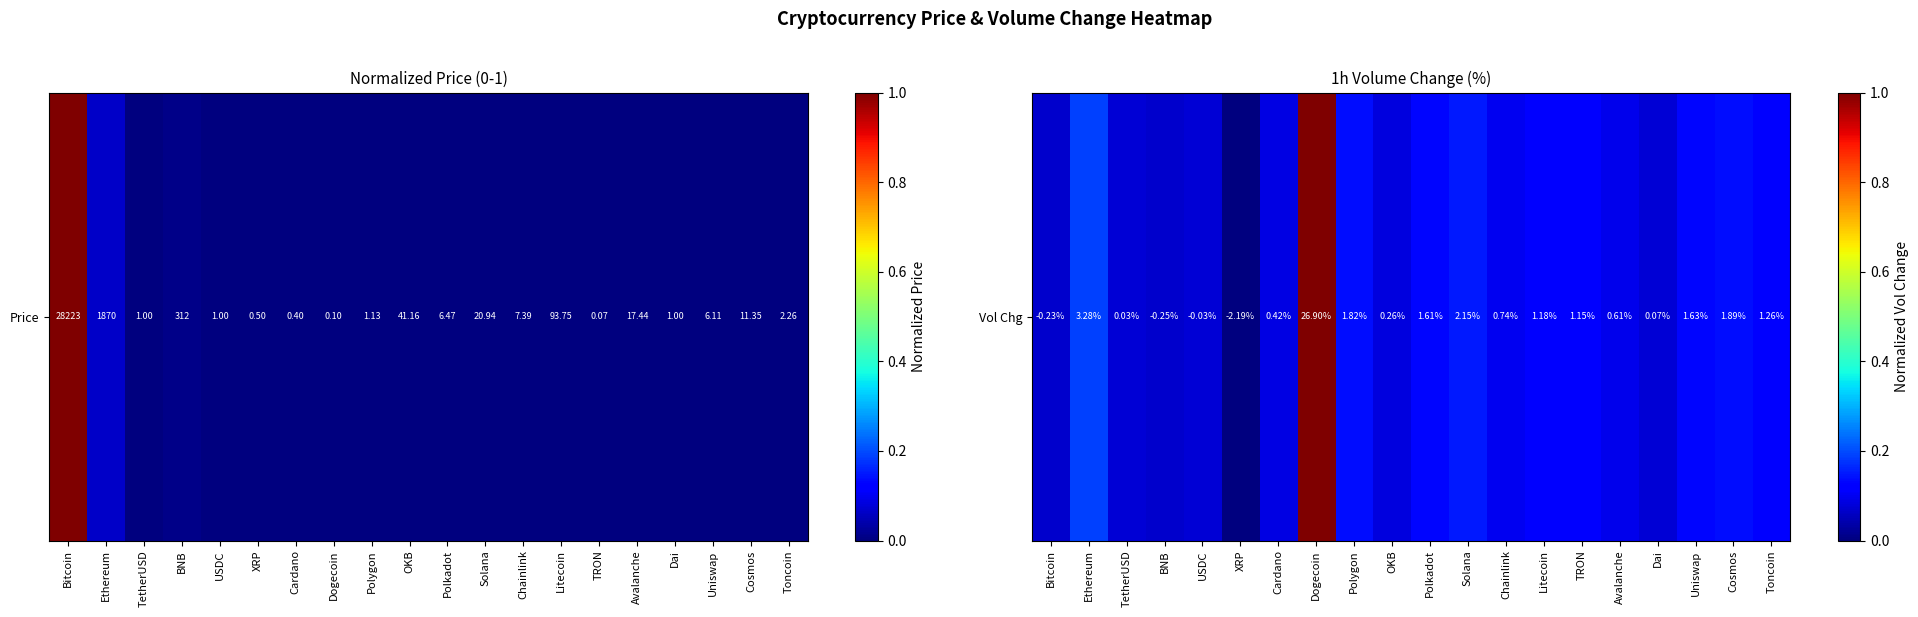

At which label is the value closest to 0?

XRP